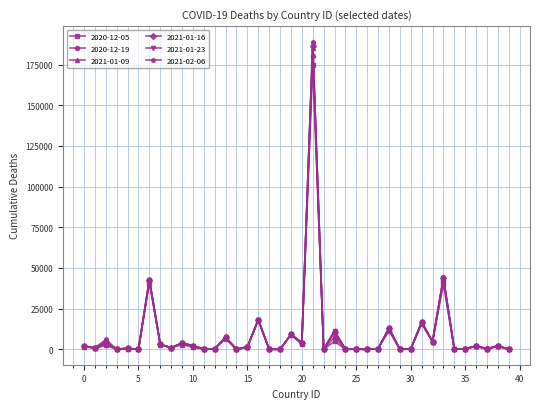

True or false: 2021-01-23 has more than 1 interior local peaks.

True